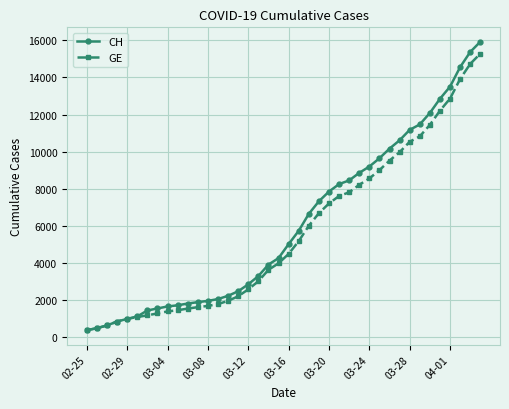

What is the greatest value displayed?

15926